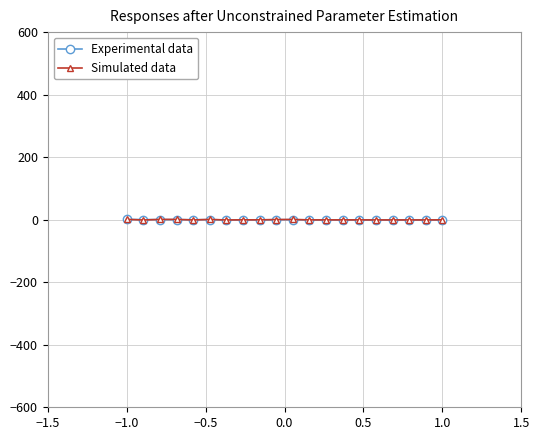

True or false: Experimental data has more than 1 interior local peaks.

True